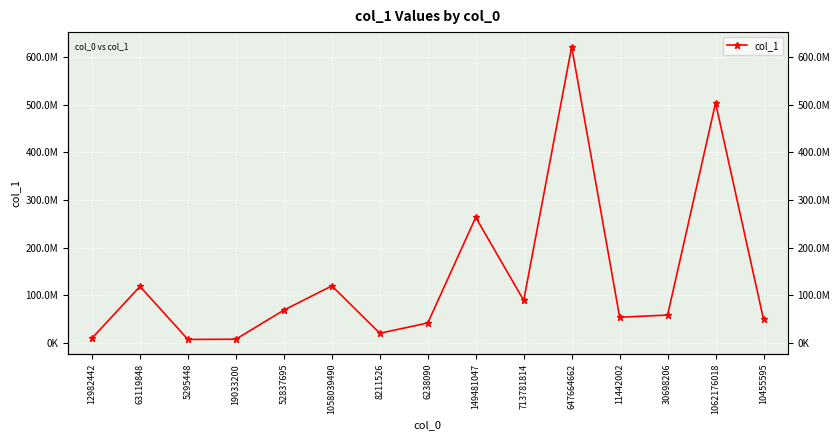

What is the average value?

135295375